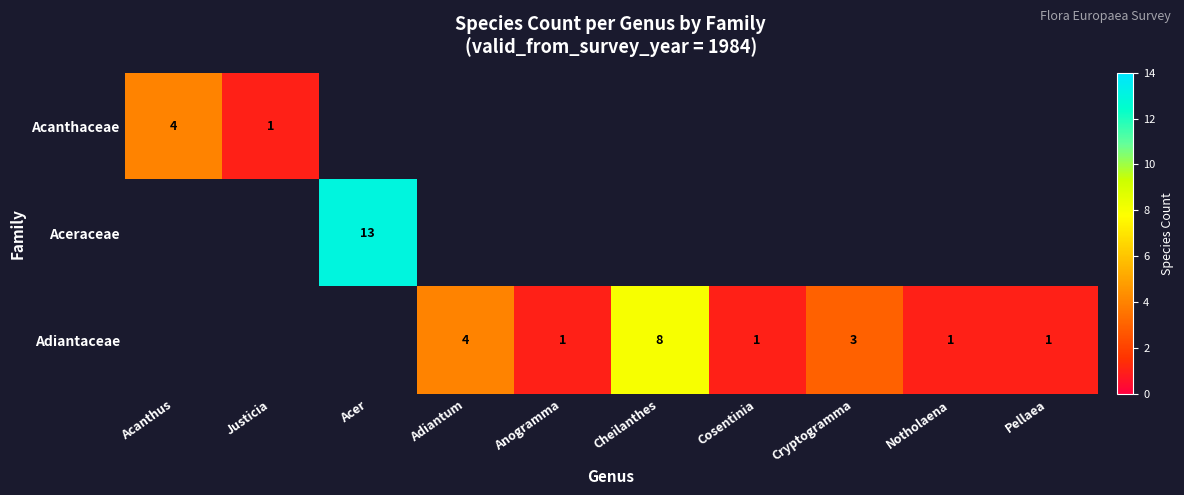

Is it true that Adiantaceae equals 5 at Cryptogramma?

False